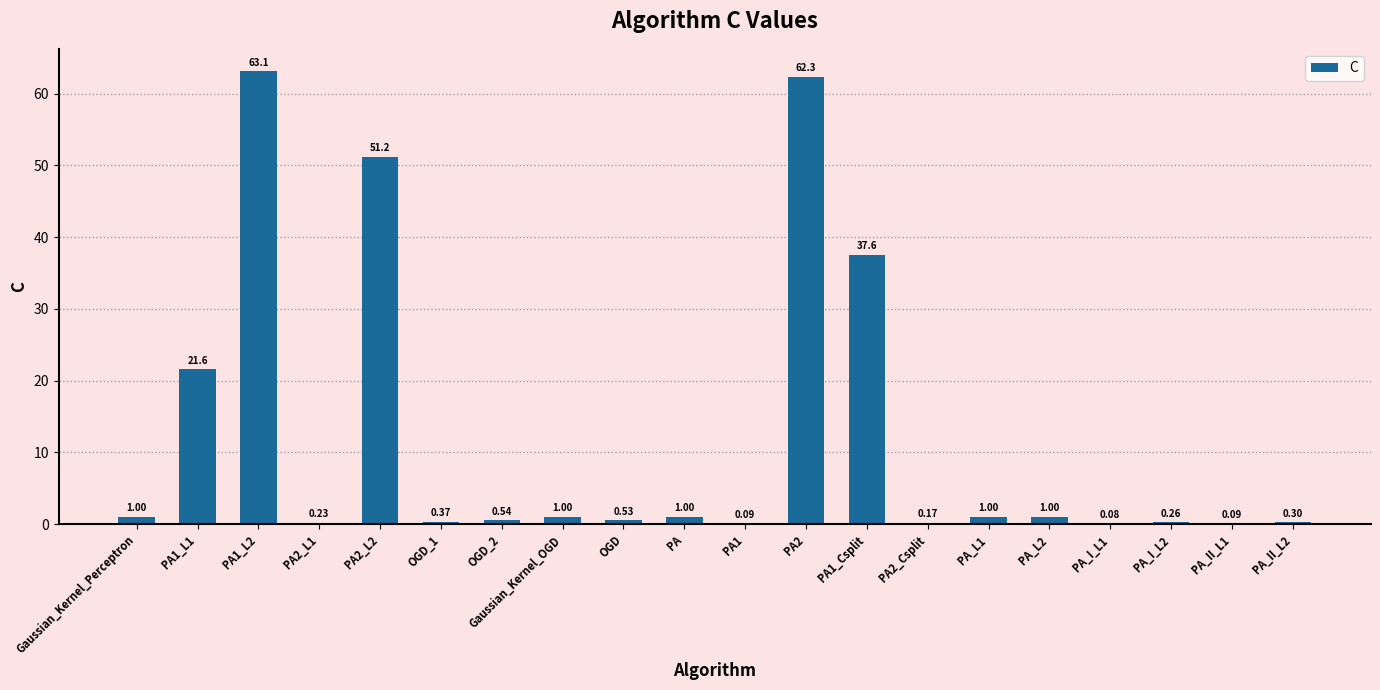

Between PA and PA2_L2, which is larger?

PA2_L2